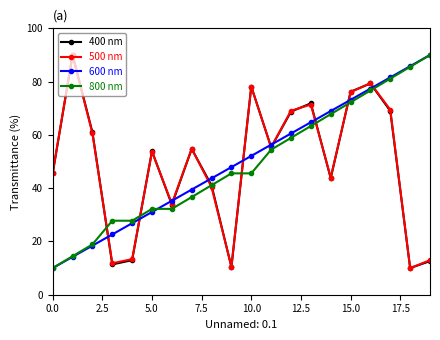

Is this an area chart (filled region under the line)?

No